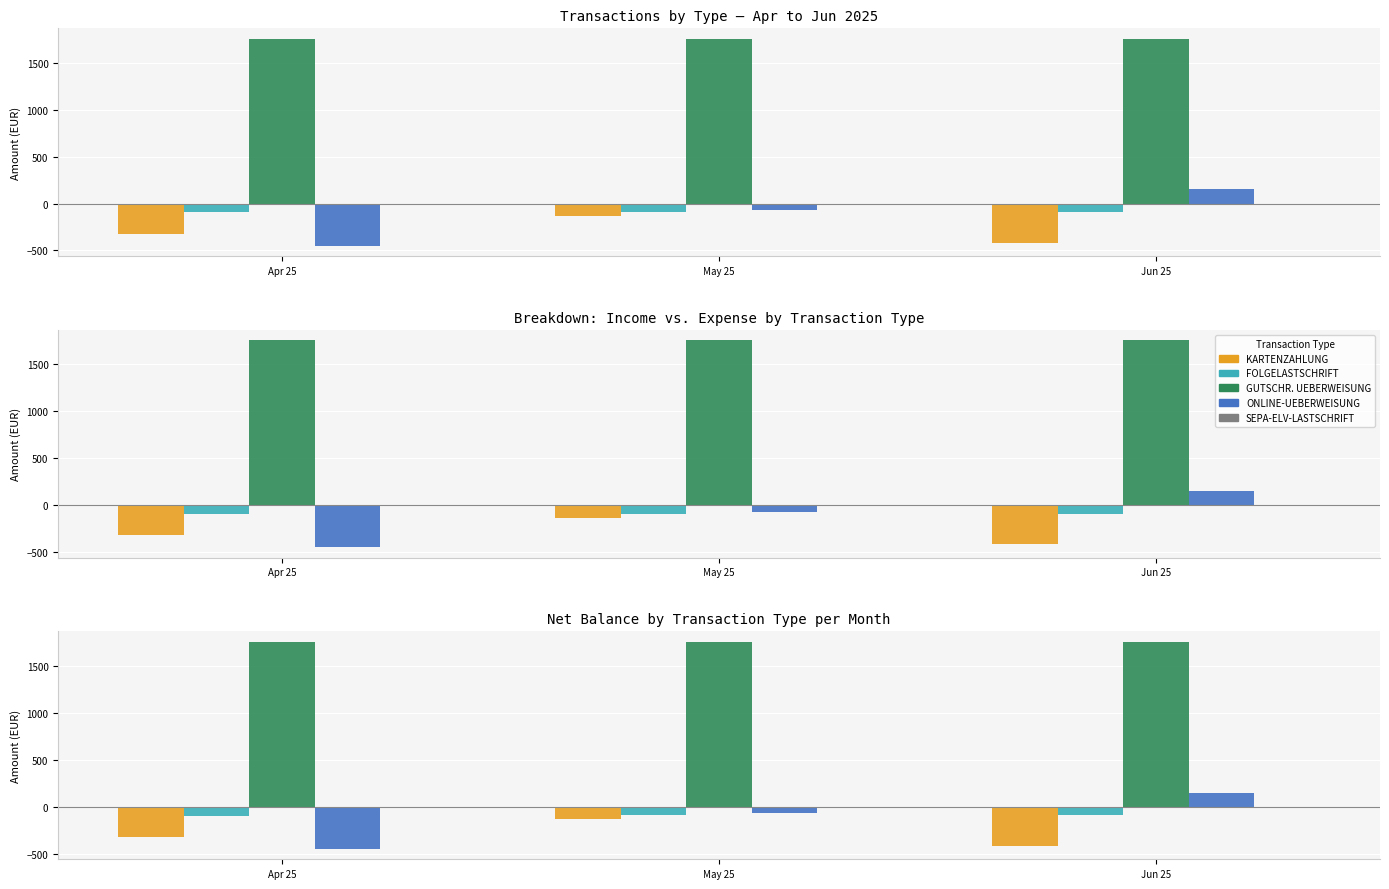

Reading left to right, list all the values displayed in this chart.

KARTENZAHLUNG: Apr 25=-323.4	May 25=-132.4	Jun 25=-417.0
FOLGELASTSCHRIFT: Apr 25=-94.6	May 25=-91.9	Jun 25=-93.3
GUTSCHR. UEBERWEISUNG: Apr 25=1755.0	May 25=1755.0	Jun 25=1755.0
ONLINE-UEBERWEISUNG: Apr 25=-450.0	May 25=-70.1	Jun 25=150.3
SEPA-ELV-LASTSCHRIFT: Apr 25=0.0	May 25=-2.5	Jun 25=0.0